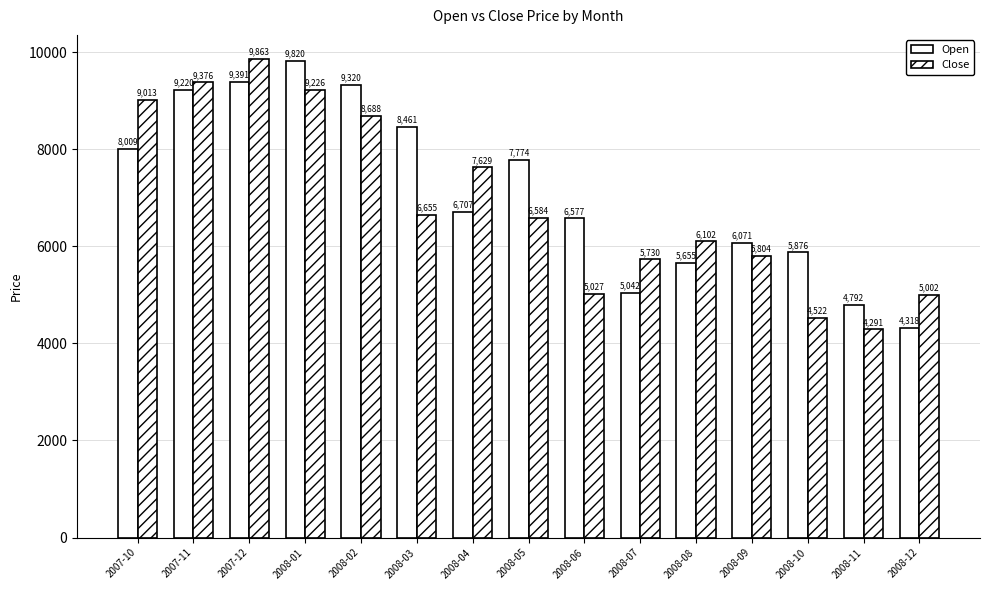

How many values in the Open series exceed 6706?

8